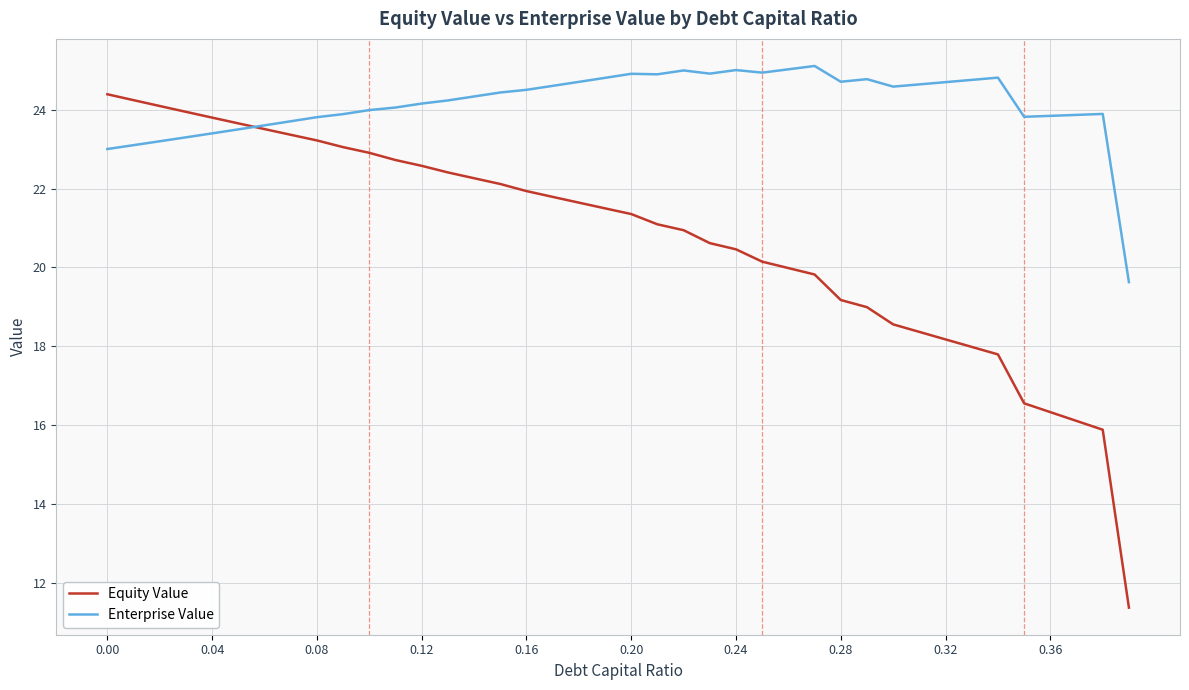

List the series in order of their peak value, lowest first.

Equity Value, Enterprise Value